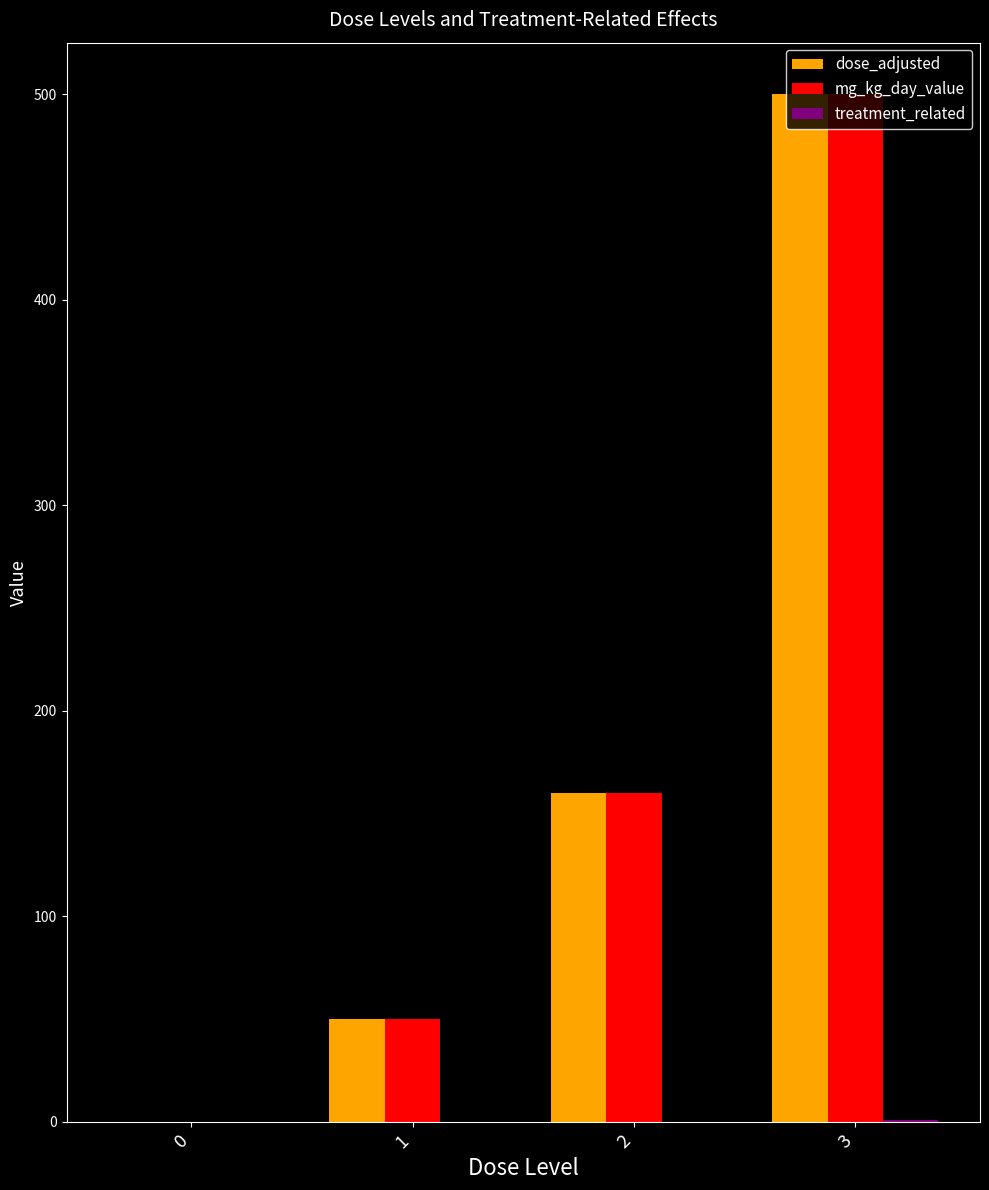

What is the sum of all dose_adjusted values?

710